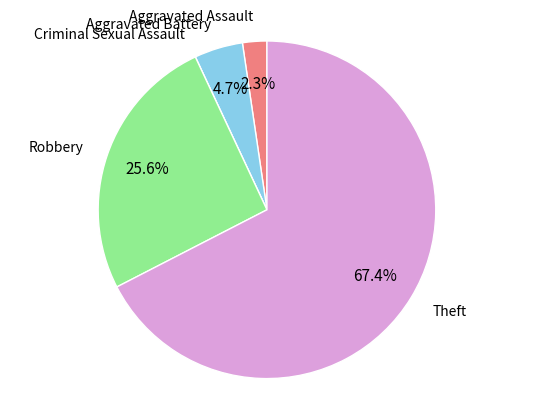

Does any single category account for the majority?

Yes